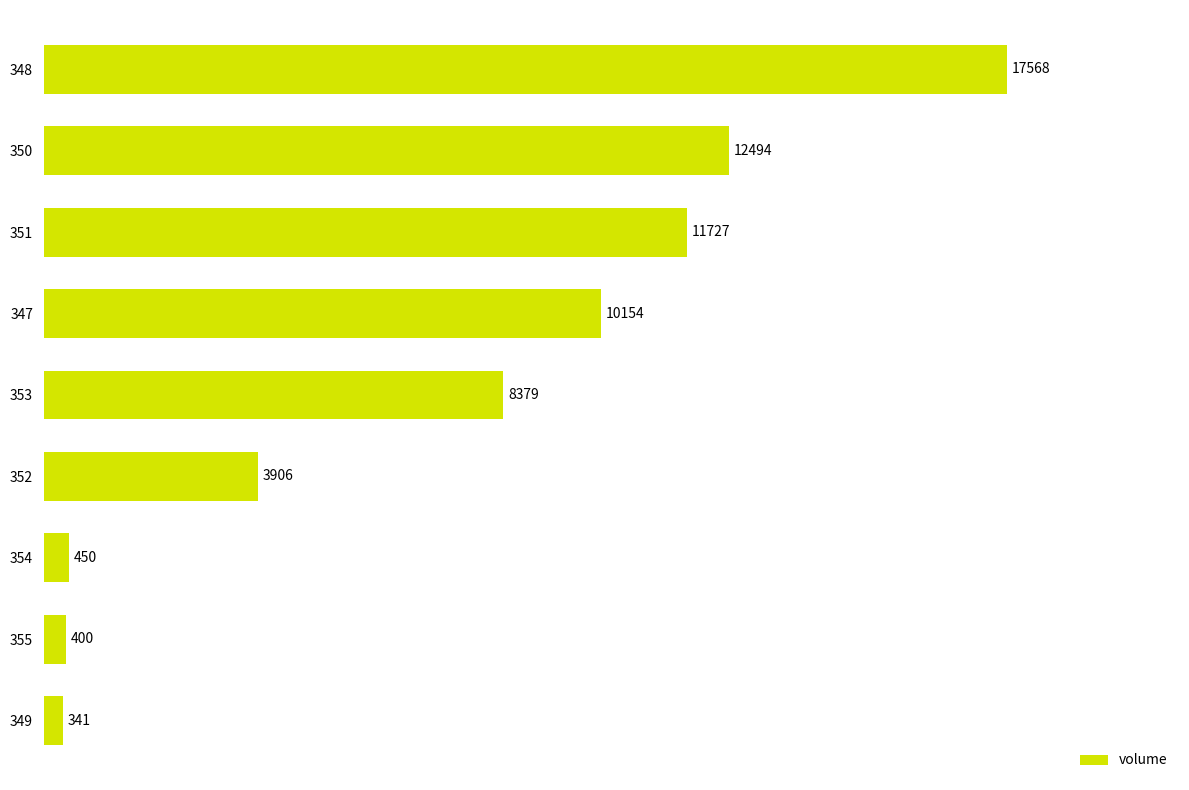

True or false: the data shows 10153.9 at 347.

True